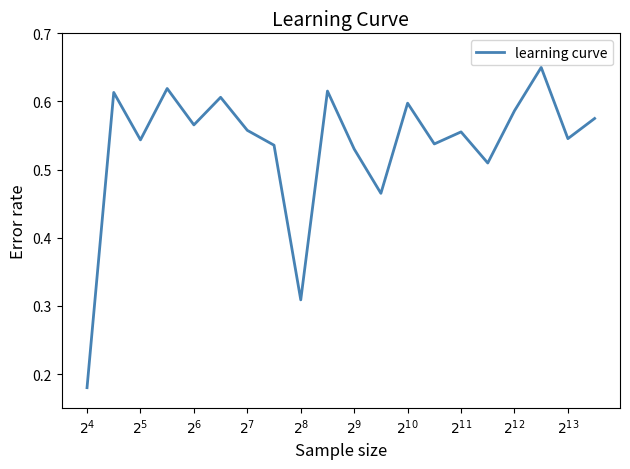

How many lines are shown in the chart?

1